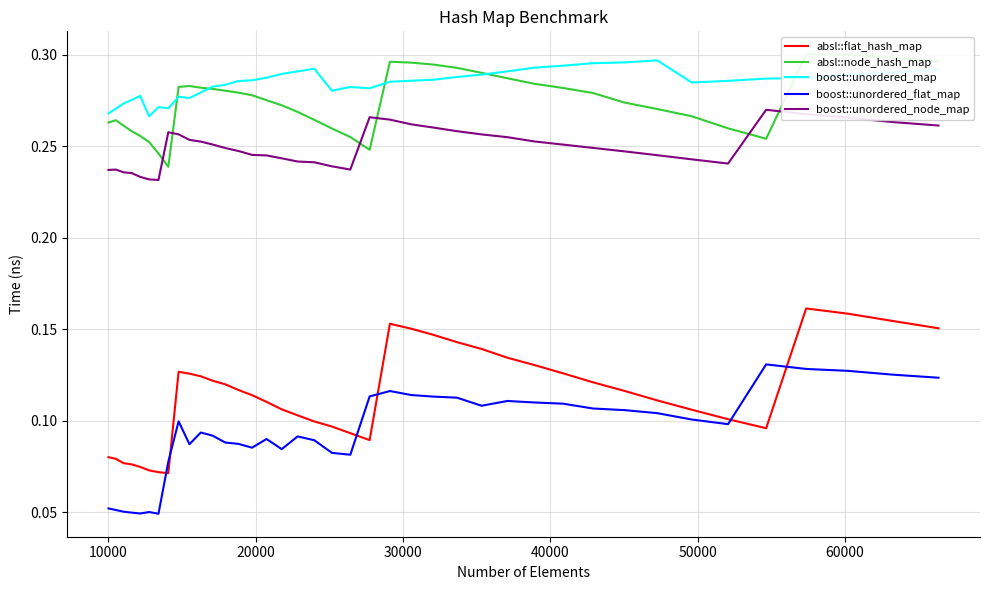

True or false: absl::flat_hash_map and boost::unordered_map cross at least once.

False